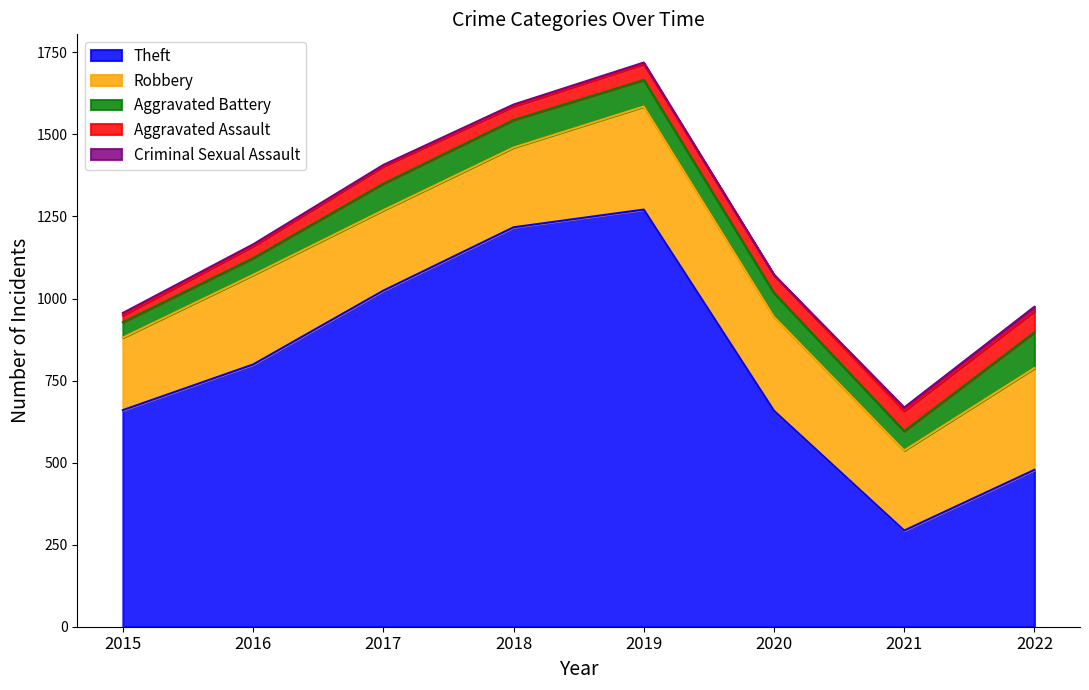

True or false: Criminal Sexual Assault and Robbery intersect in this chart.

False